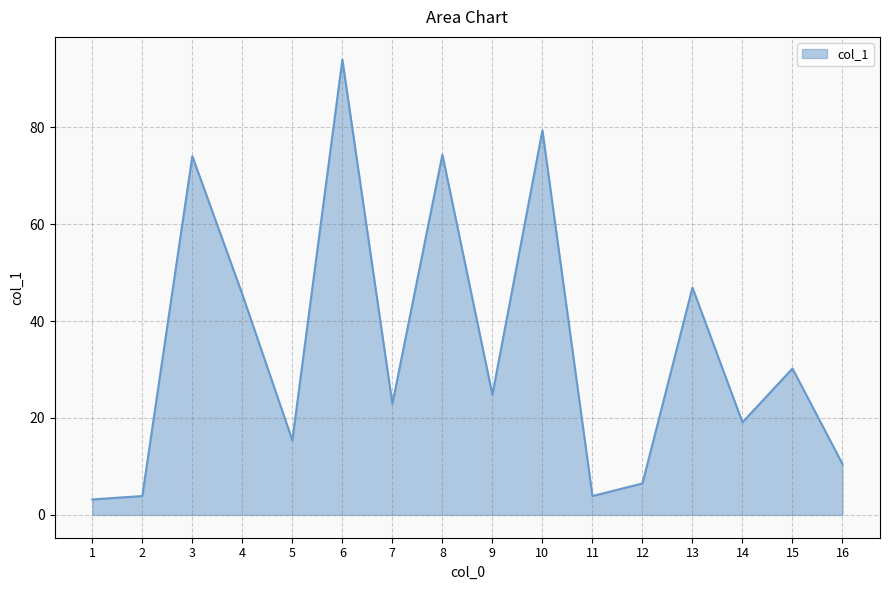

Approximately how many times larger is the value at 15 compared to 5?

2.0